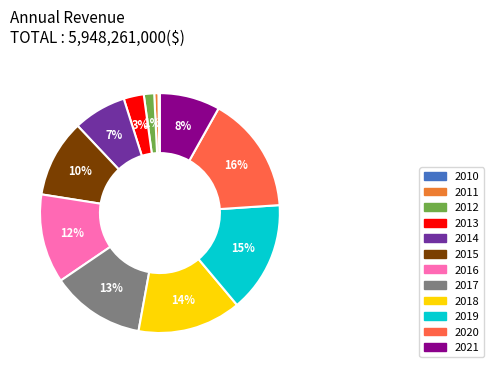

Which slice is the smallest?

2010